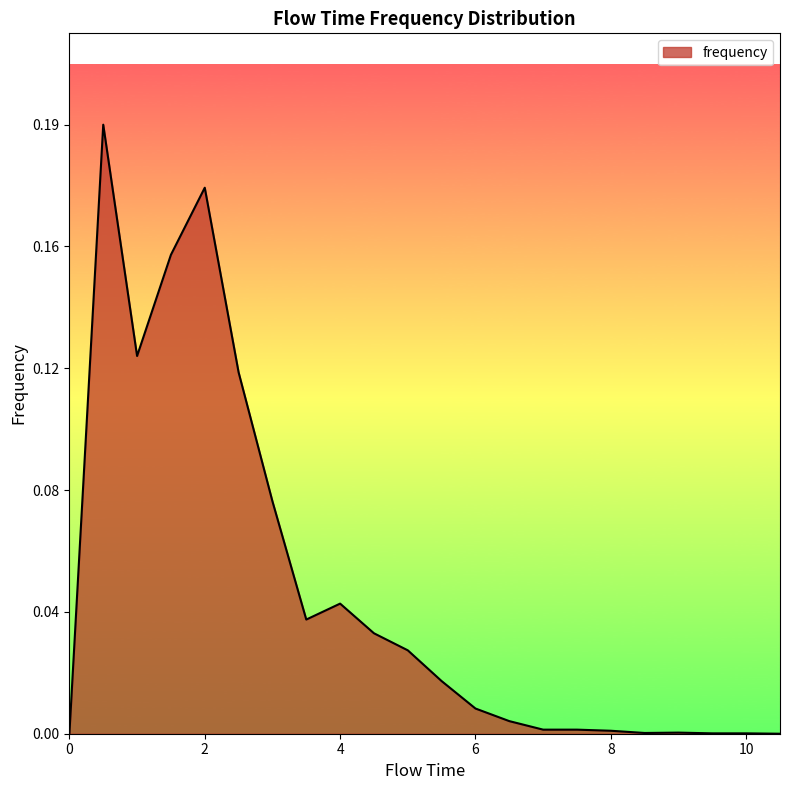

Does the chart have visible grid lines?

No